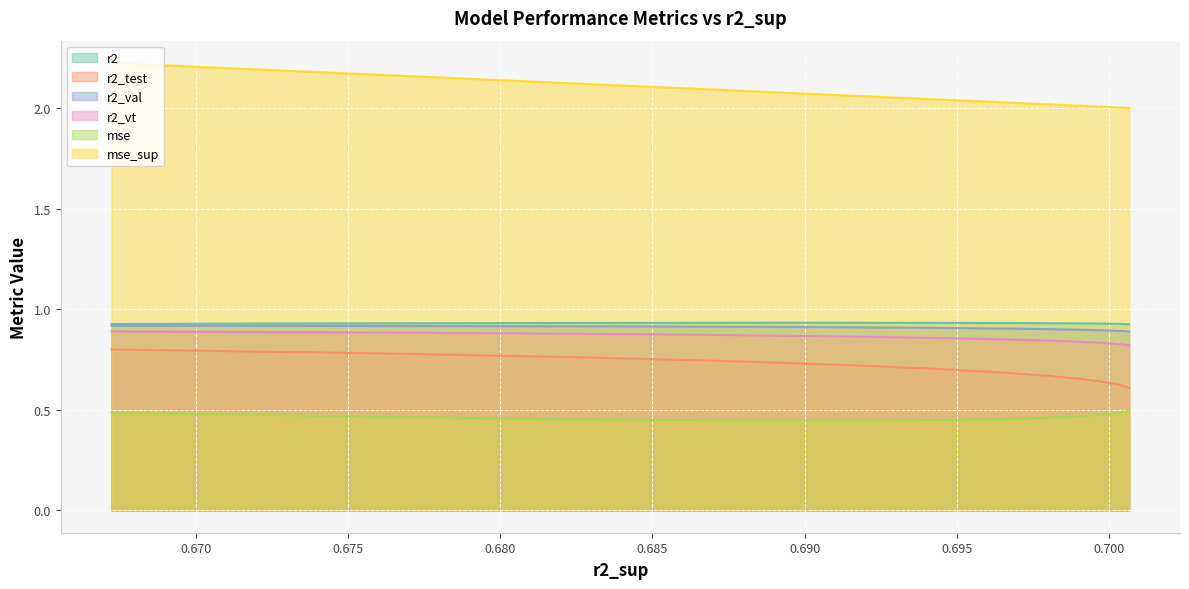

Count the r2_val values in the range 0 to 1.

13